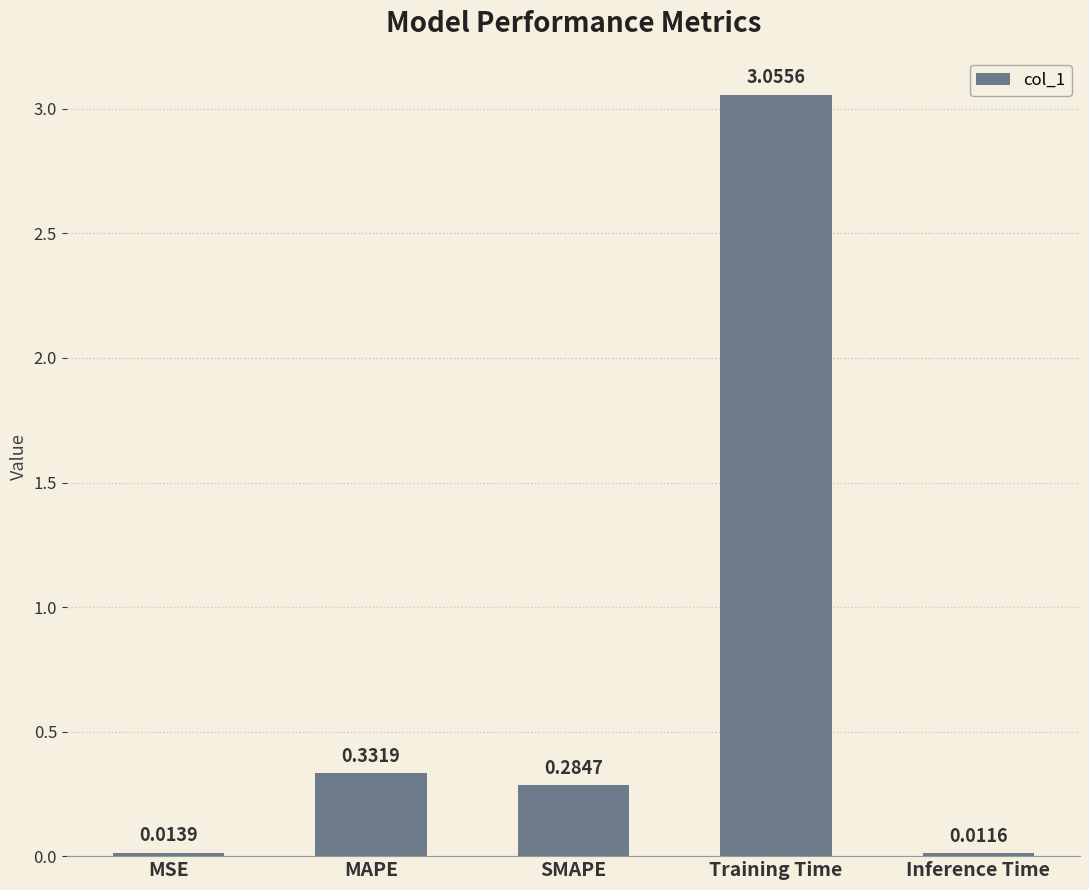

What is the sum of all values?

3.7